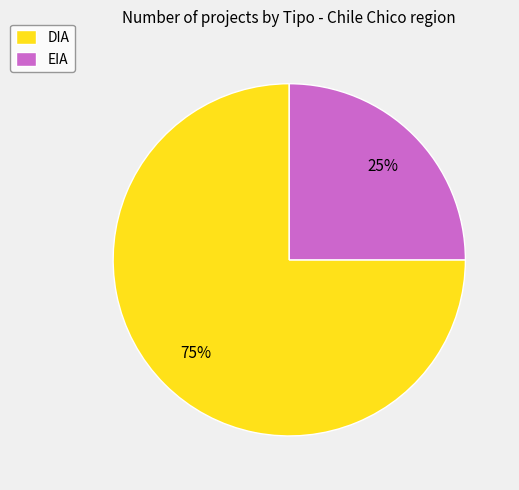

Is EIA the majority of the pie?

No